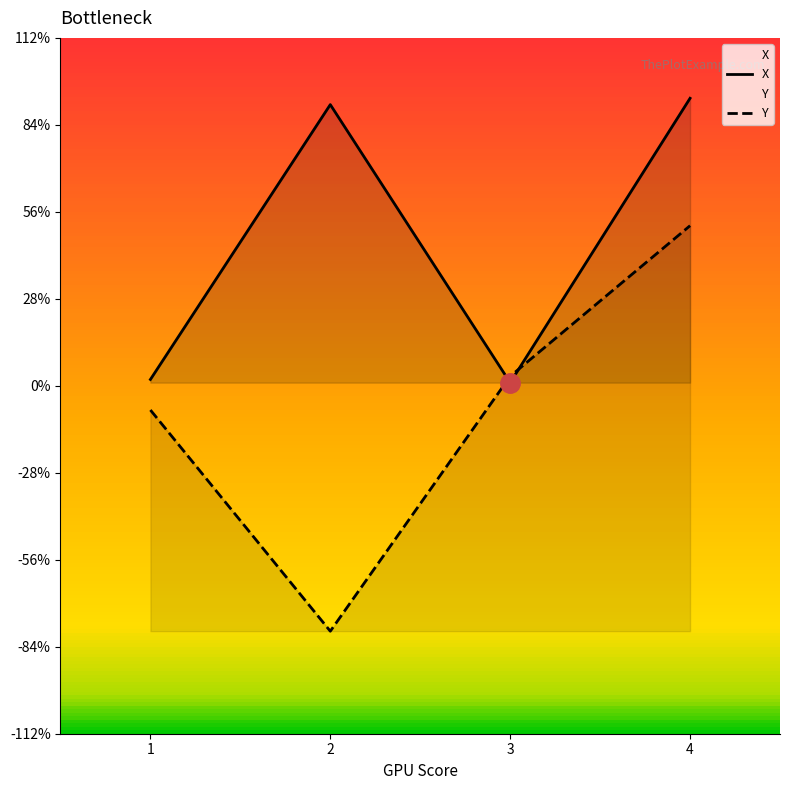

Reading left to right, extract all data points from this chart.

X: 0.1	3.6	0.0	3.7
Y: -0.3	-3.2	0.1	2.1